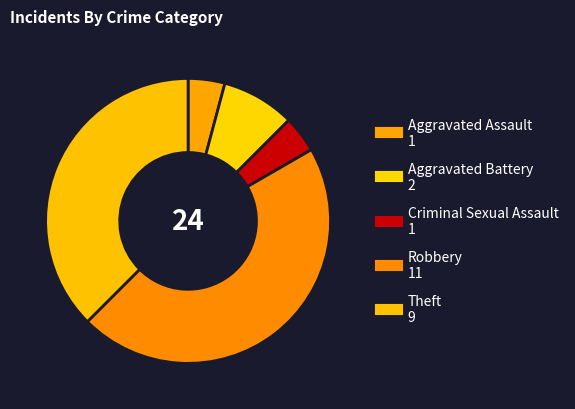

What is the total percentage of Criminal Sexual Assault and Theft?

41.7%